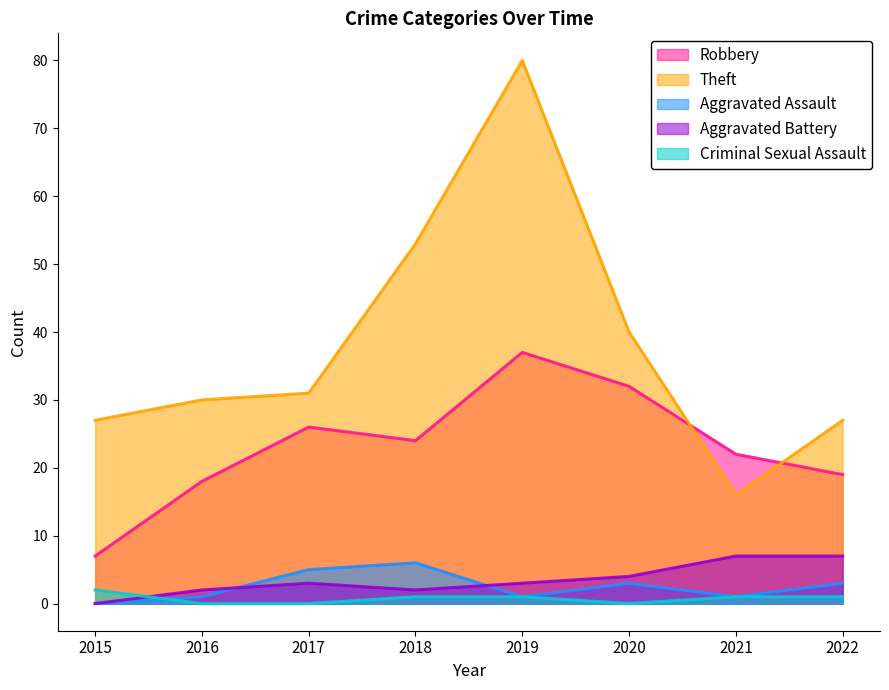

What are all the series names shown in the legend?

Robbery, Theft, Aggravated Assault, Aggravated Battery, Criminal Sexual Assault